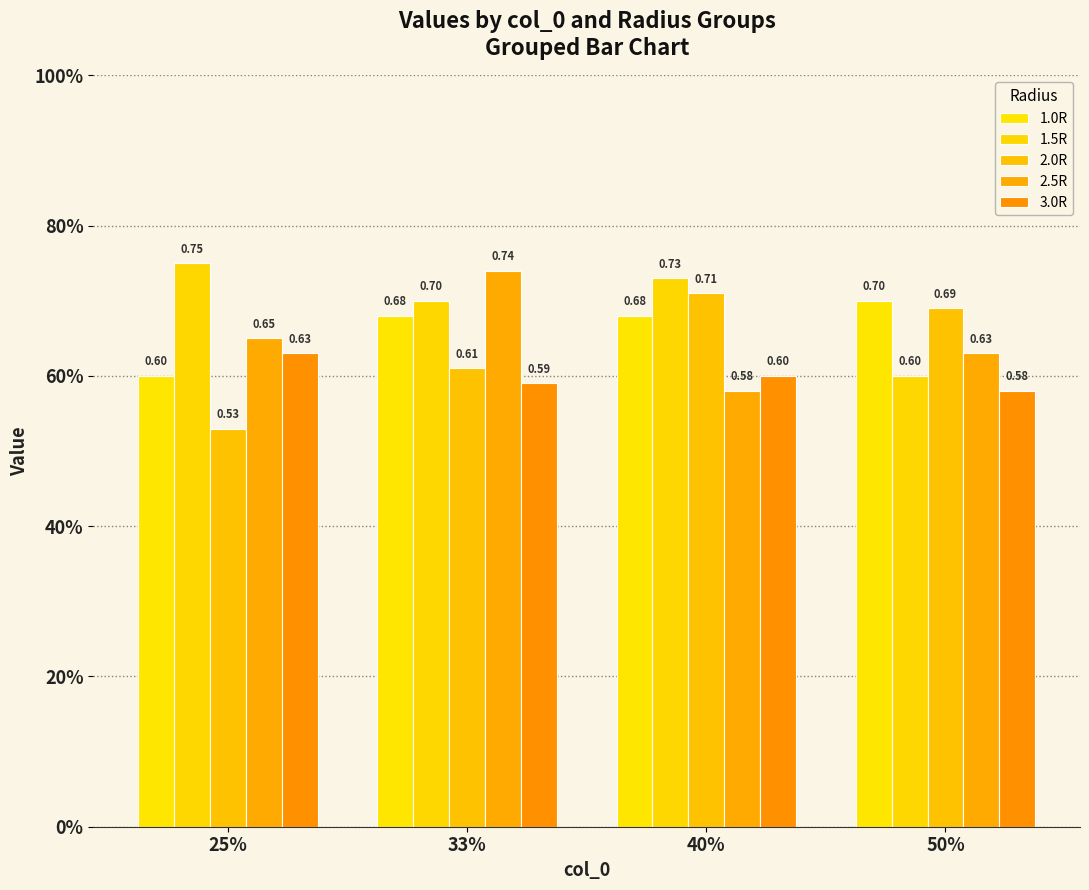

Are the bars horizontal?

No